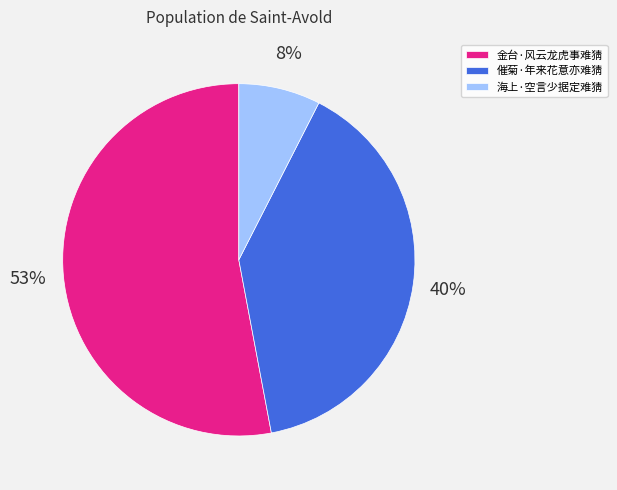

Is there any slice that represents more than half of the pie?

Yes